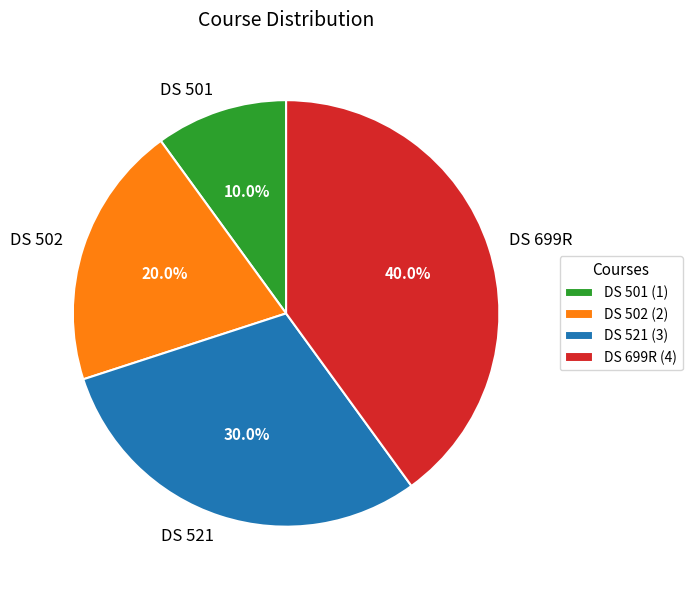

Is it true that DS 502 is 20% of the pie?

True